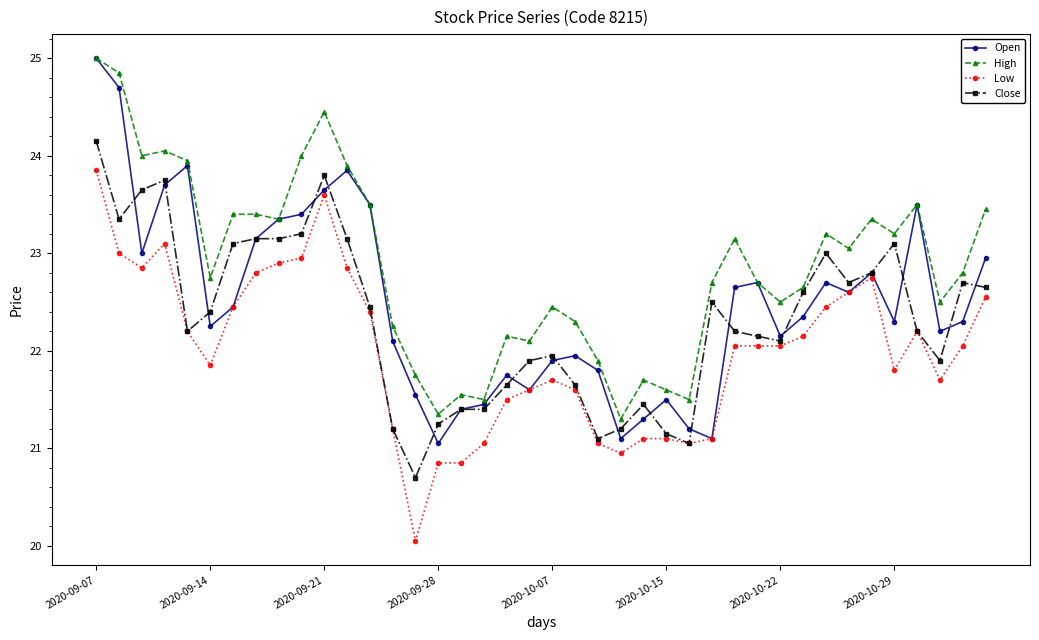

List the series in order of their overall mean, highest first.

High, Open, Close, Low